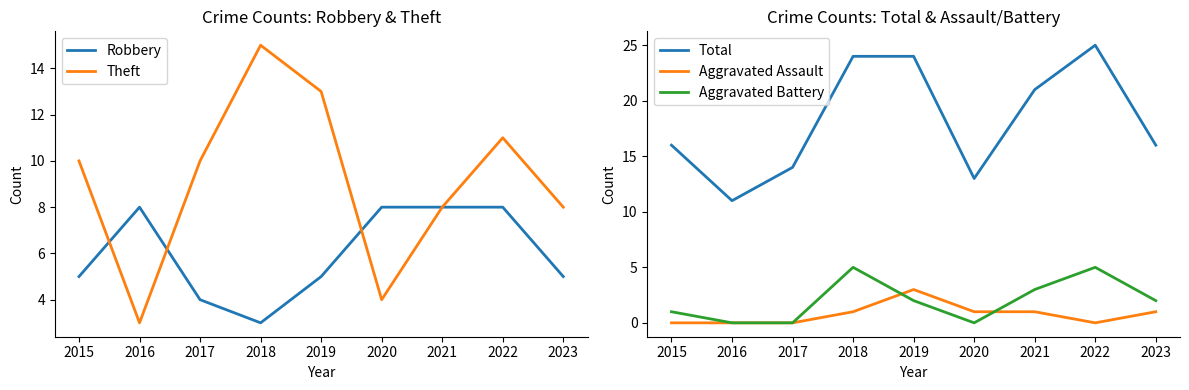

True or false: Aggravated Assault and Total cross at least once.

False